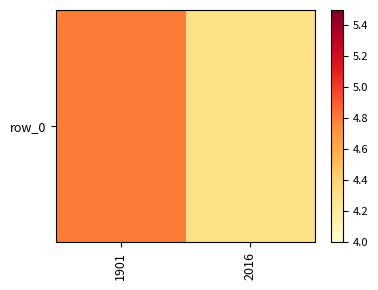

Reading left to right, list all the values displayed in this chart.

1901=4.8	2016=4.3